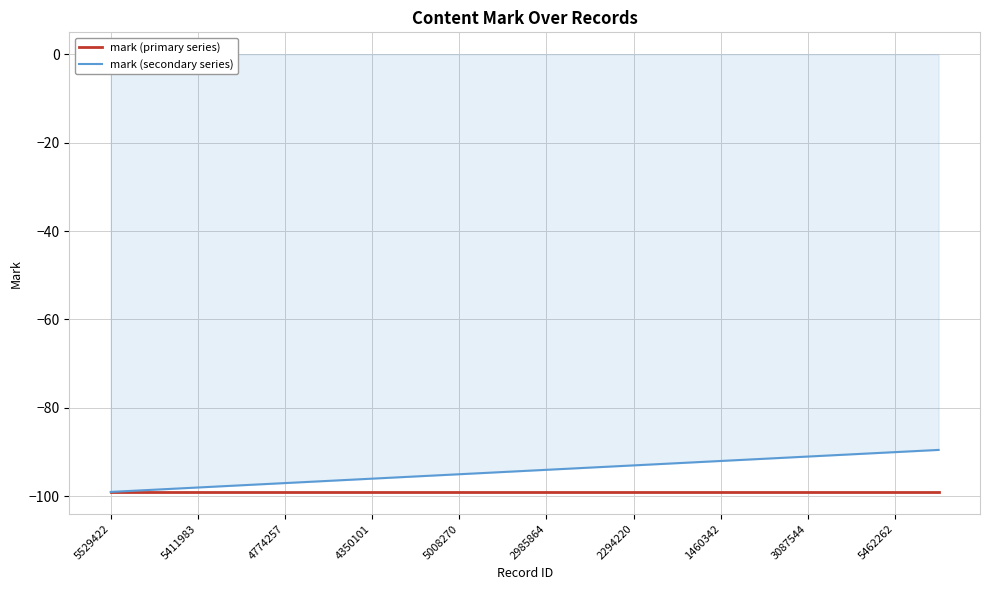

Reading left to right, transcribe all the data shown in this chart.

mark (primary series): -99.0	-99.0	-99.0	-99.0	-99.0	-99.0	-99.0	-99.0	-99.0	-99.0	-99.0	-99.0	-99.0	-99.0	-99.0	-99.0	-99.0	-99.0	-99.0	-99.0
mark (secondary series): -99.0	-98.5	-98.0	-97.5	-97.0	-96.5	-96.0	-95.5	-95.0	-94.5	-94.0	-93.5	-93.0	-92.5	-92.0	-91.5	-91.0	-90.5	-90.0	-89.5